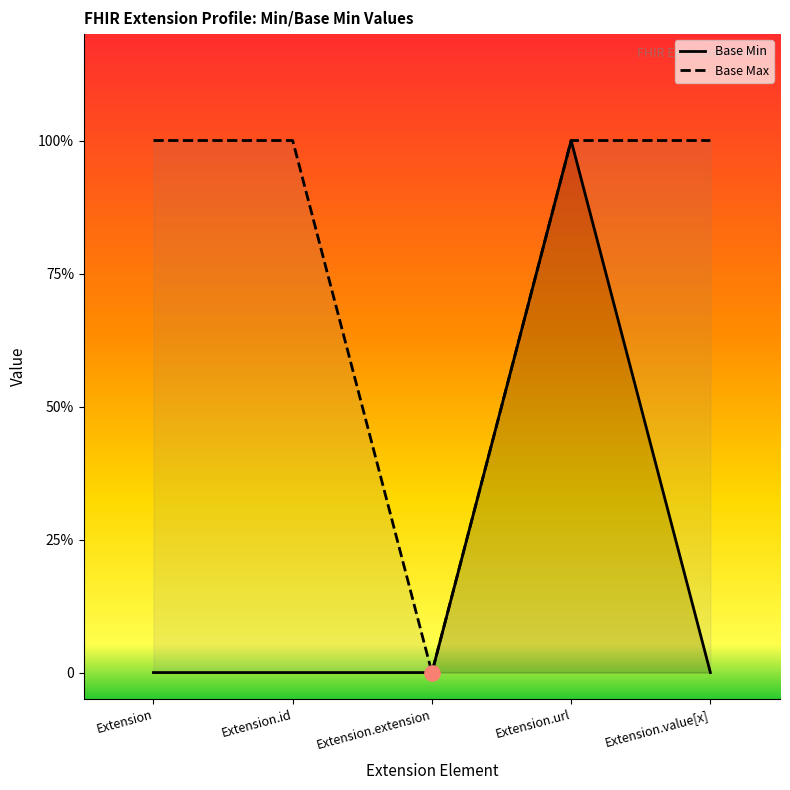

Which series has the widest spread of Y values?

Base Min